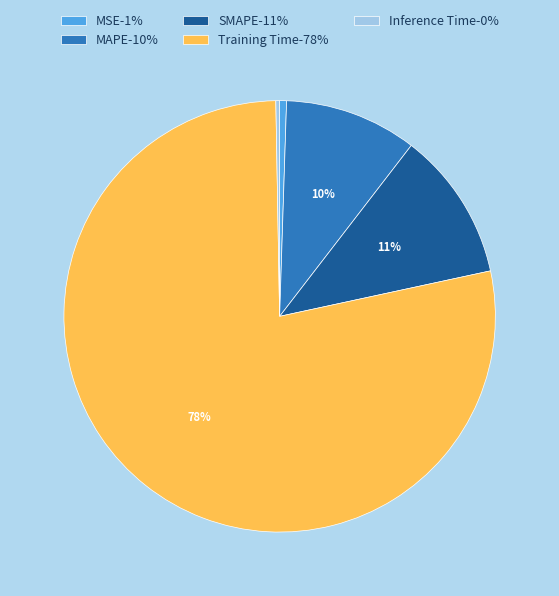

Do MAPE-10% and SMAPE-11% together represent more than half of the pie?

No